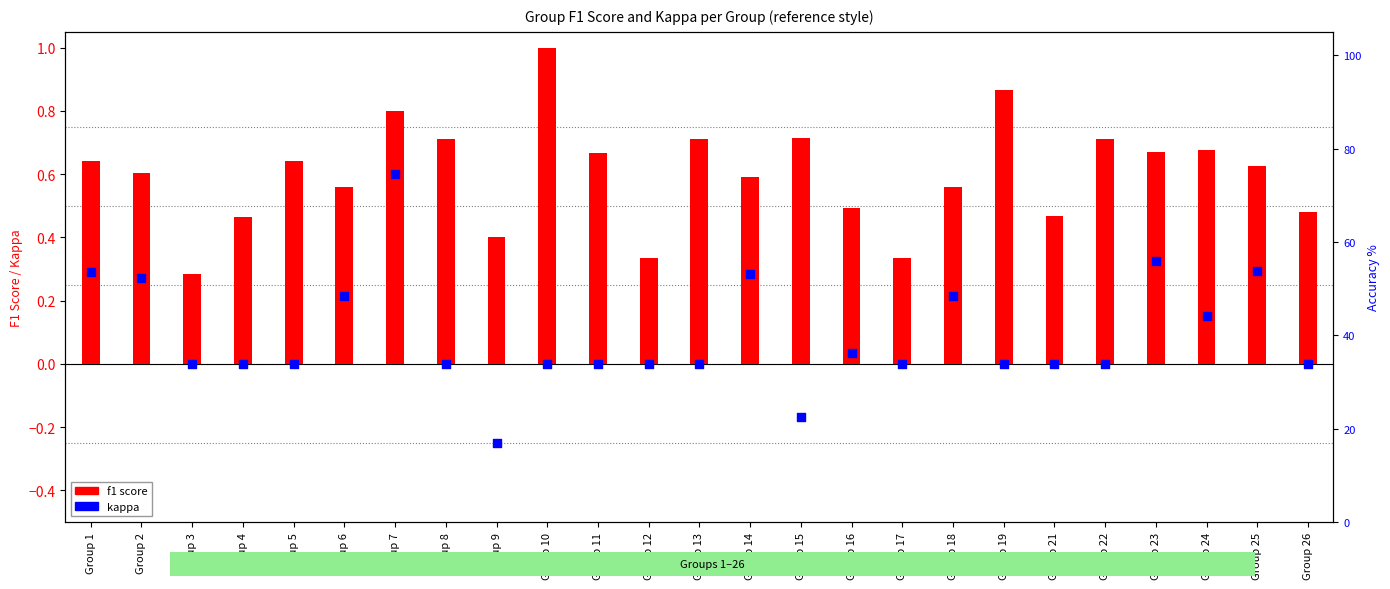

Which series contains the highest Y value?

f1 score